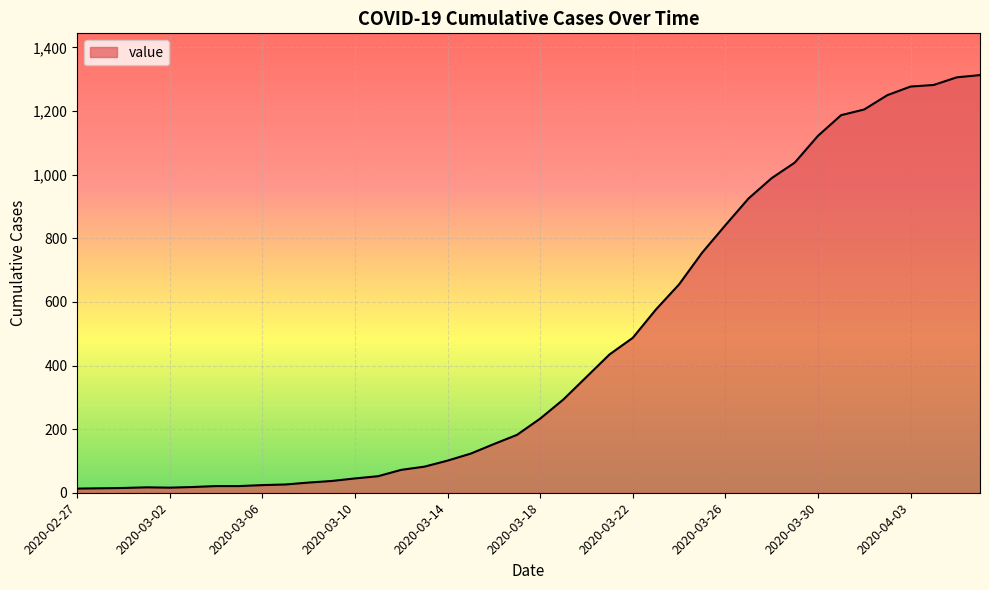

What is the greatest value displayed?

1313